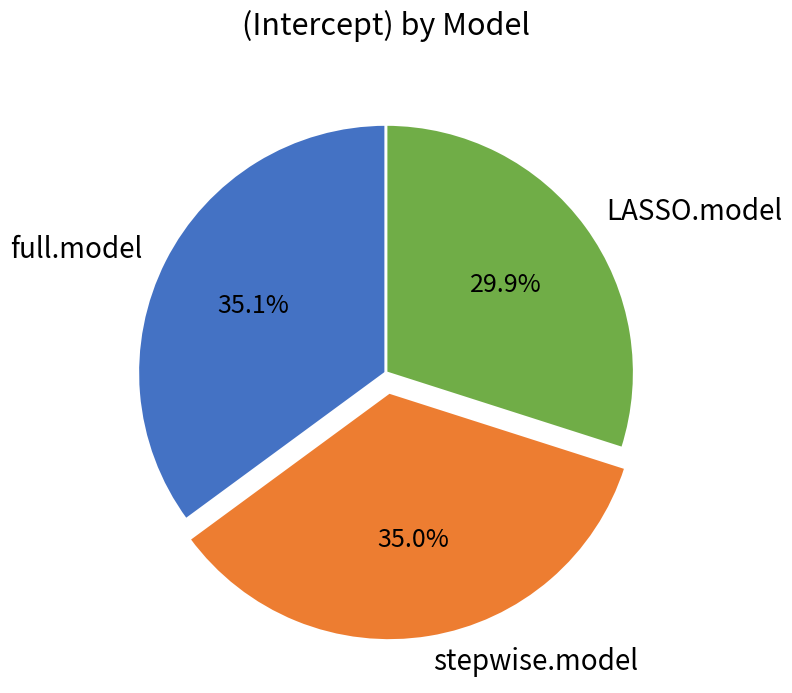

Does any single category account for the majority?

No